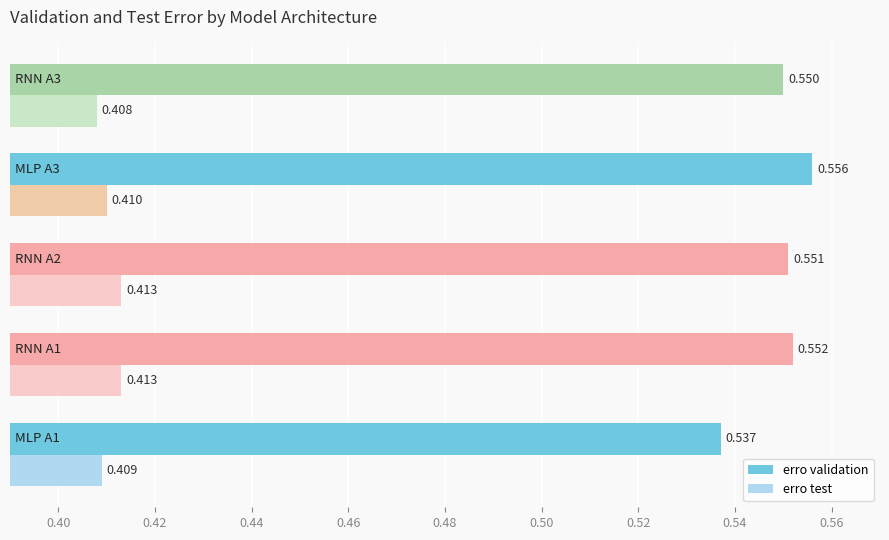

Which series has the widest spread of values?

erro validation